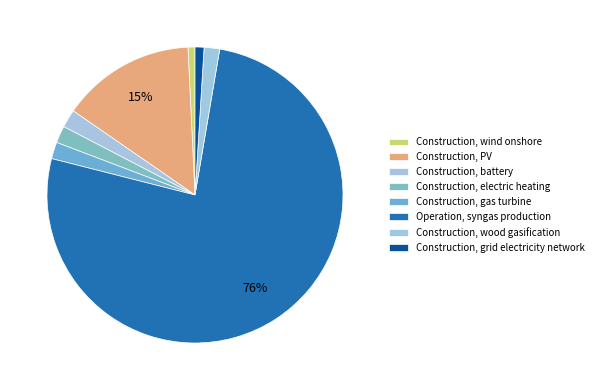

Count the number of slices in the pie.

8